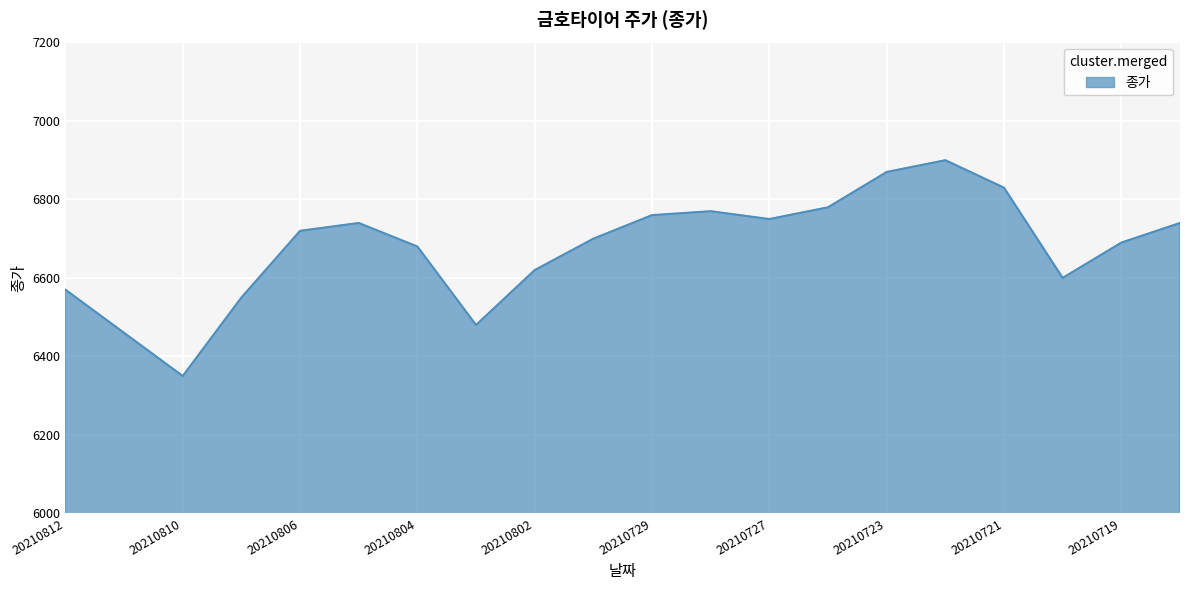

How many interior local peaks (higher than both neighbors) does the data have?

3